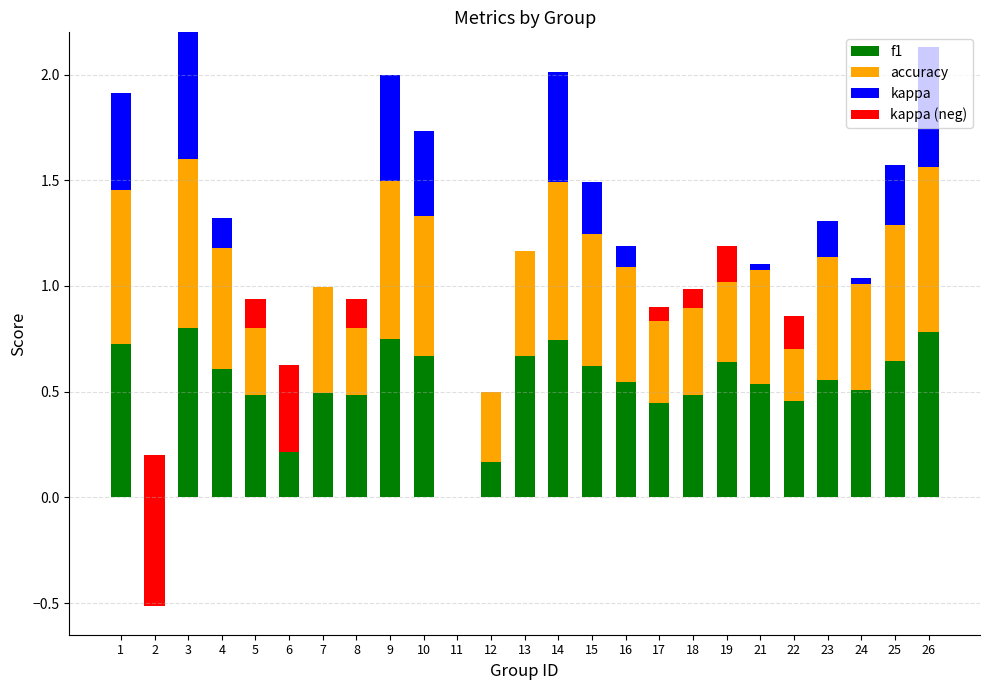

The value of kappa (neg) at 18 is -0.0. True or false?

False